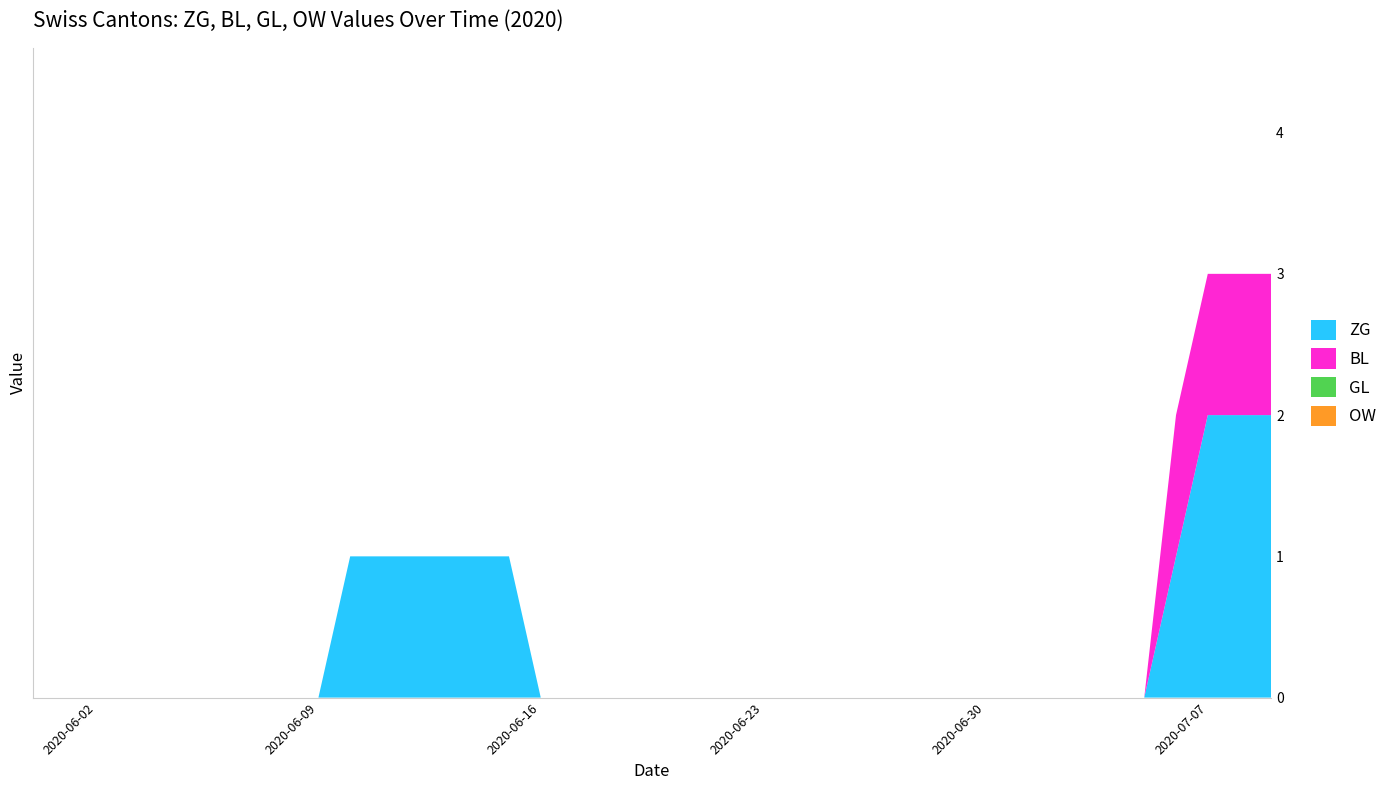

Reading left to right, extract all data points from this chart.

ZG: 2020-05-31=0	2020-06-01=0	2020-06-02=0	2020-06-03=0	2020-06-04=0	2020-06-05=0	2020-06-06=0	2020-06-07=0	2020-06-08=0	2020-06-09=0	2020-06-10=1	2020-06-11=1	2020-06-12=1	2020-06-13=1	2020-06-14=1	2020-06-15=1	2020-06-16=0	2020-06-17=0	2020-06-18=0	2020-06-19=0	2020-06-20=0	2020-06-21=0	2020-06-22=0	2020-06-23=0	2020-06-24=0	2020-06-25=0	2020-06-26=0	2020-06-27=0	2020-06-28=0	2020-06-29=0	2020-06-30=0	2020-07-01=0	2020-07-02=0	2020-07-03=0	2020-07-04=0	2020-07-05=0	2020-07-06=1	2020-07-07=2	2020-07-08=2	2020-07-09=2
BL: 2020-05-31=0	2020-06-01=0	2020-06-02=0	2020-06-03=0	2020-06-04=0	2020-06-05=0	2020-06-06=0	2020-06-07=0	2020-06-08=0	2020-06-09=0	2020-06-10=0	2020-06-11=0	2020-06-12=0	2020-06-13=0	2020-06-14=0	2020-06-15=0	2020-06-16=0	2020-06-17=0	2020-06-18=0	2020-06-19=0	2020-06-20=0	2020-06-21=0	2020-06-22=0	2020-06-23=0	2020-06-24=0	2020-06-25=0	2020-06-26=0	2020-06-27=0	2020-06-28=0	2020-06-29=0	2020-06-30=0	2020-07-01=0	2020-07-02=0	2020-07-03=0	2020-07-04=0	2020-07-05=0	2020-07-06=1	2020-07-07=1	2020-07-08=1	2020-07-09=1
GL: 2020-05-31=0	2020-06-01=0	2020-06-02=0	2020-06-03=0	2020-06-04=0	2020-06-05=0	2020-06-06=0	2020-06-07=0	2020-06-08=0	2020-06-09=0	2020-06-10=0	2020-06-11=0	2020-06-12=0	2020-06-13=0	2020-06-14=0	2020-06-15=0	2020-06-16=0	2020-06-17=0	2020-06-18=0	2020-06-19=0	2020-06-20=0	2020-06-21=0	2020-06-22=0	2020-06-23=0	2020-06-24=0	2020-06-25=0	2020-06-26=0	2020-06-27=0	2020-06-28=0	2020-06-29=0	2020-06-30=0	2020-07-01=0	2020-07-02=0	2020-07-03=0	2020-07-04=0	2020-07-05=0	2020-07-06=0	2020-07-07=0	2020-07-08=0	2020-07-09=0
OW: 2020-05-31=0	2020-06-01=0	2020-06-02=0	2020-06-03=0	2020-06-04=0	2020-06-05=0	2020-06-06=0	2020-06-07=0	2020-06-08=0	2020-06-09=0	2020-06-10=0	2020-06-11=0	2020-06-12=0	2020-06-13=0	2020-06-14=0	2020-06-15=0	2020-06-16=0	2020-06-17=0	2020-06-18=0	2020-06-19=0	2020-06-20=0	2020-06-21=0	2020-06-22=0	2020-06-23=0	2020-06-24=0	2020-06-25=0	2020-06-26=0	2020-06-27=0	2020-06-28=0	2020-06-29=0	2020-06-30=0	2020-07-01=0	2020-07-02=0	2020-07-03=0	2020-07-04=0	2020-07-05=0	2020-07-06=0	2020-07-07=0	2020-07-08=0	2020-07-09=0